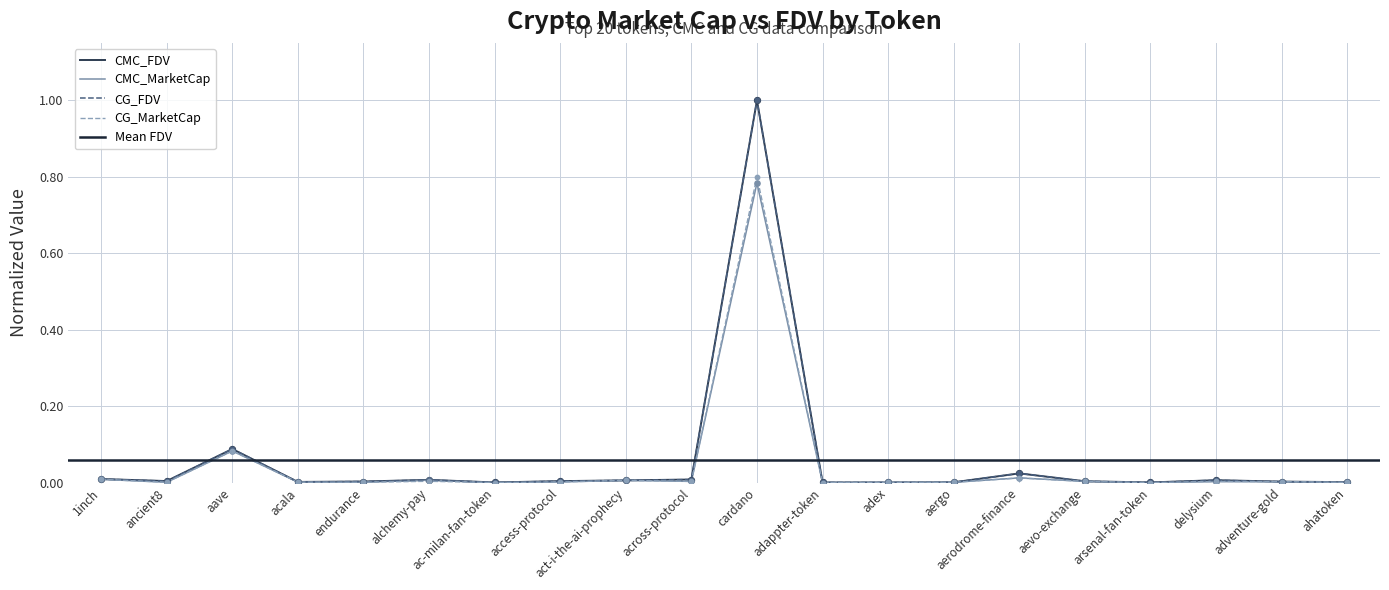

Which category has the highest value in the CMC_FDV series?

cardano